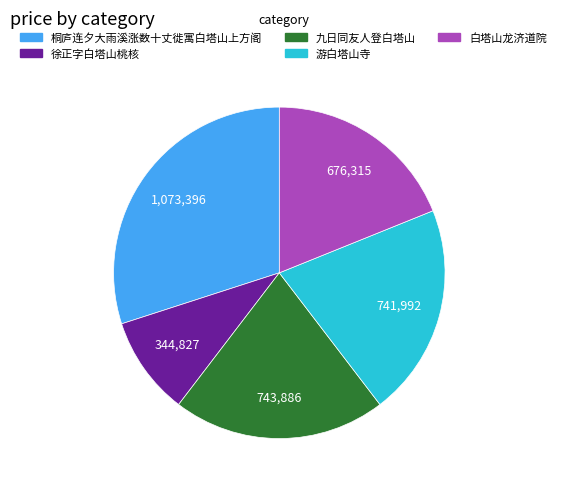

Combined, do 游白塔山寺 and 徐正字白塔山桃核 account for over 50%?

No